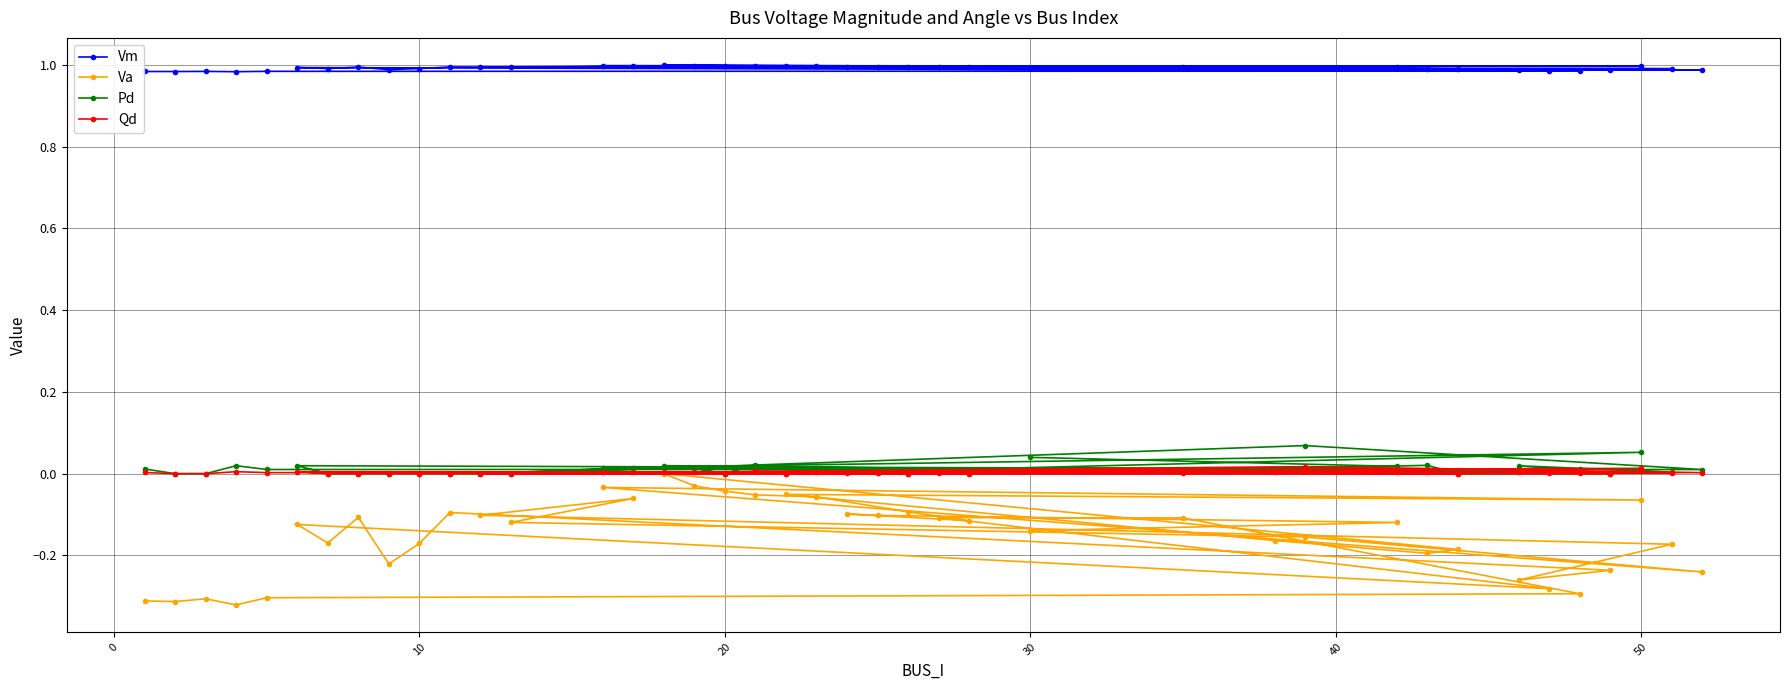

Is this an area chart (filled region under the line)?

No